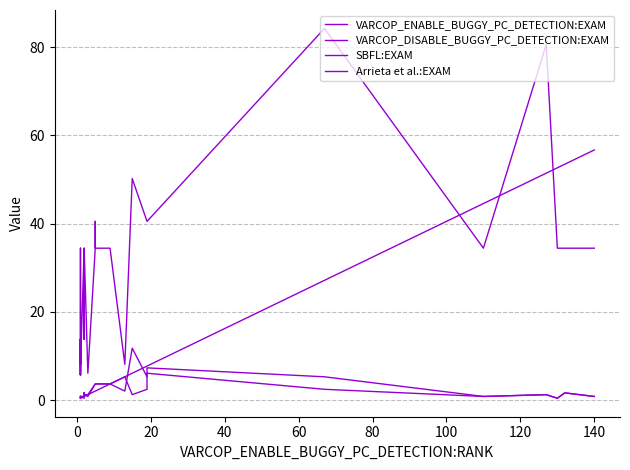

What is the label of the 28th point from the right?

100